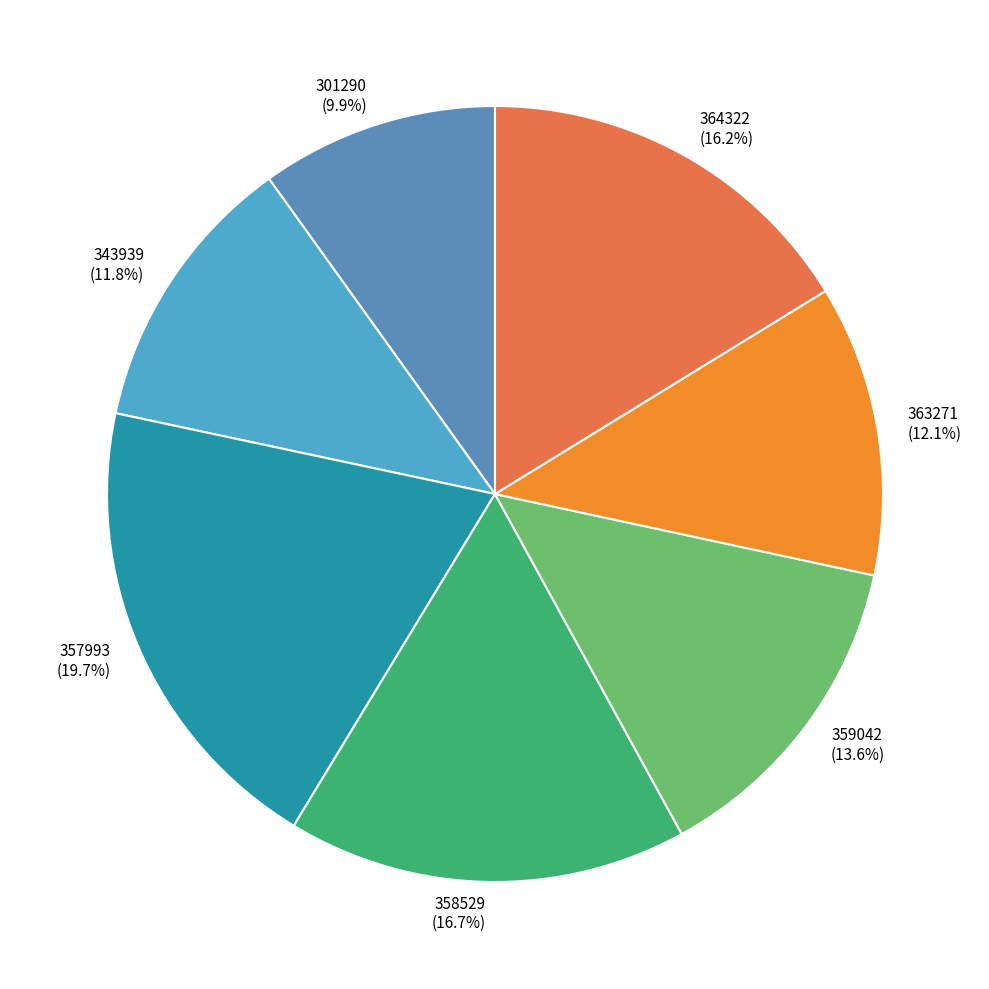

Which has a higher value, 357993 or 358529?

357993